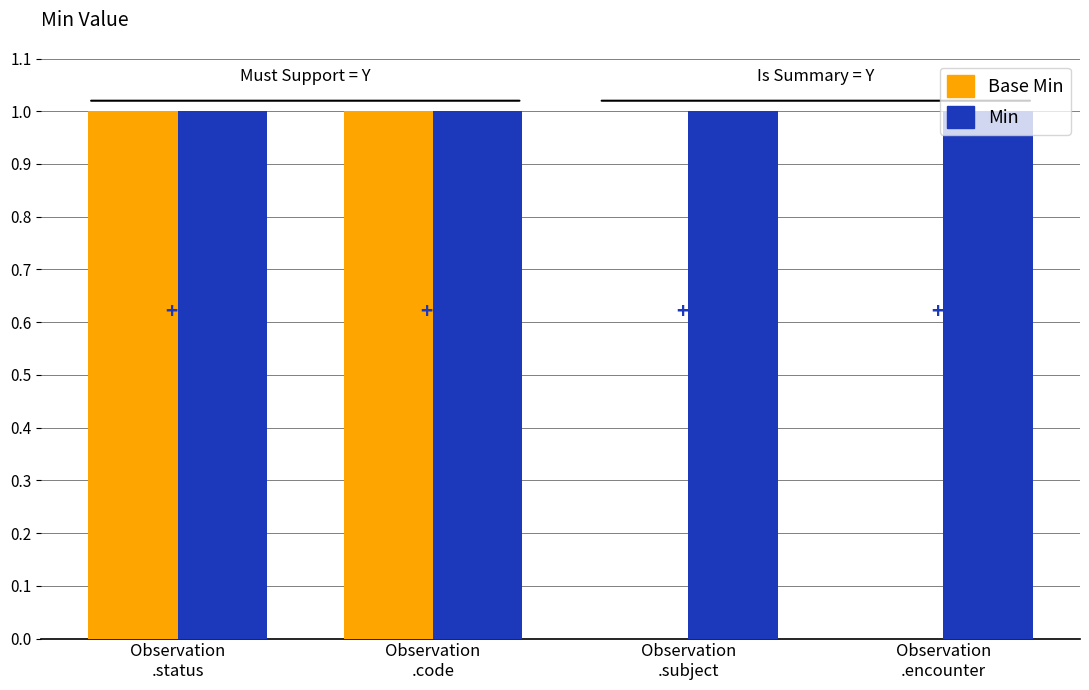

Which series has the largest total across all categories?

Min